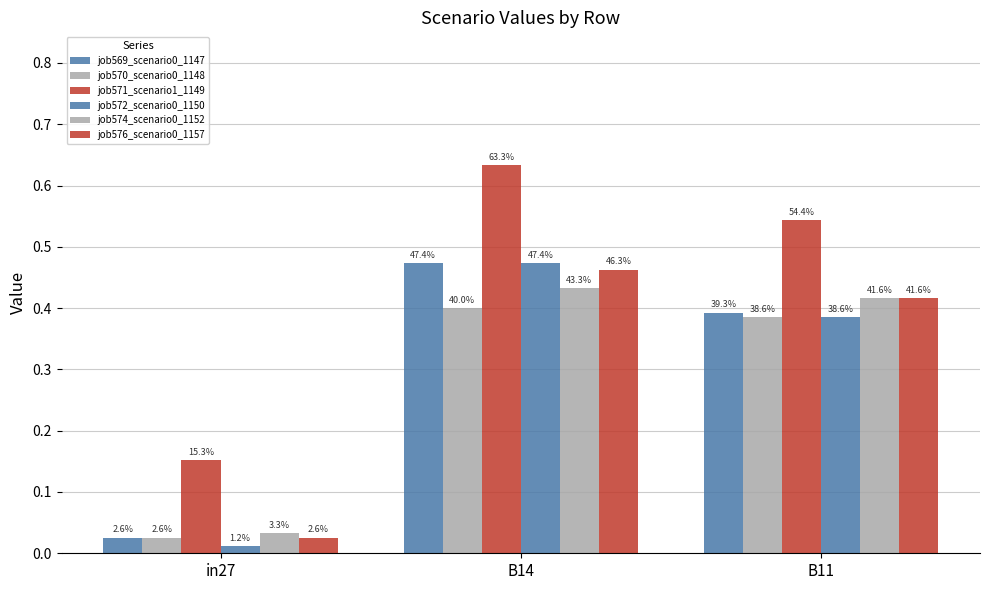

What is the label of the 1st bar from the right?

B11